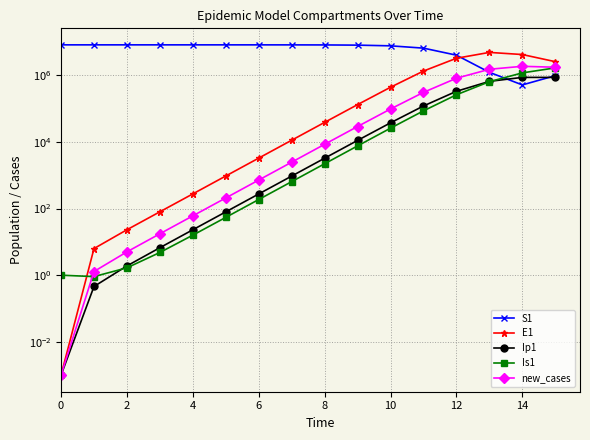

What is the difference between the maximum and second lowest values in the new_cases series?

1843876.6